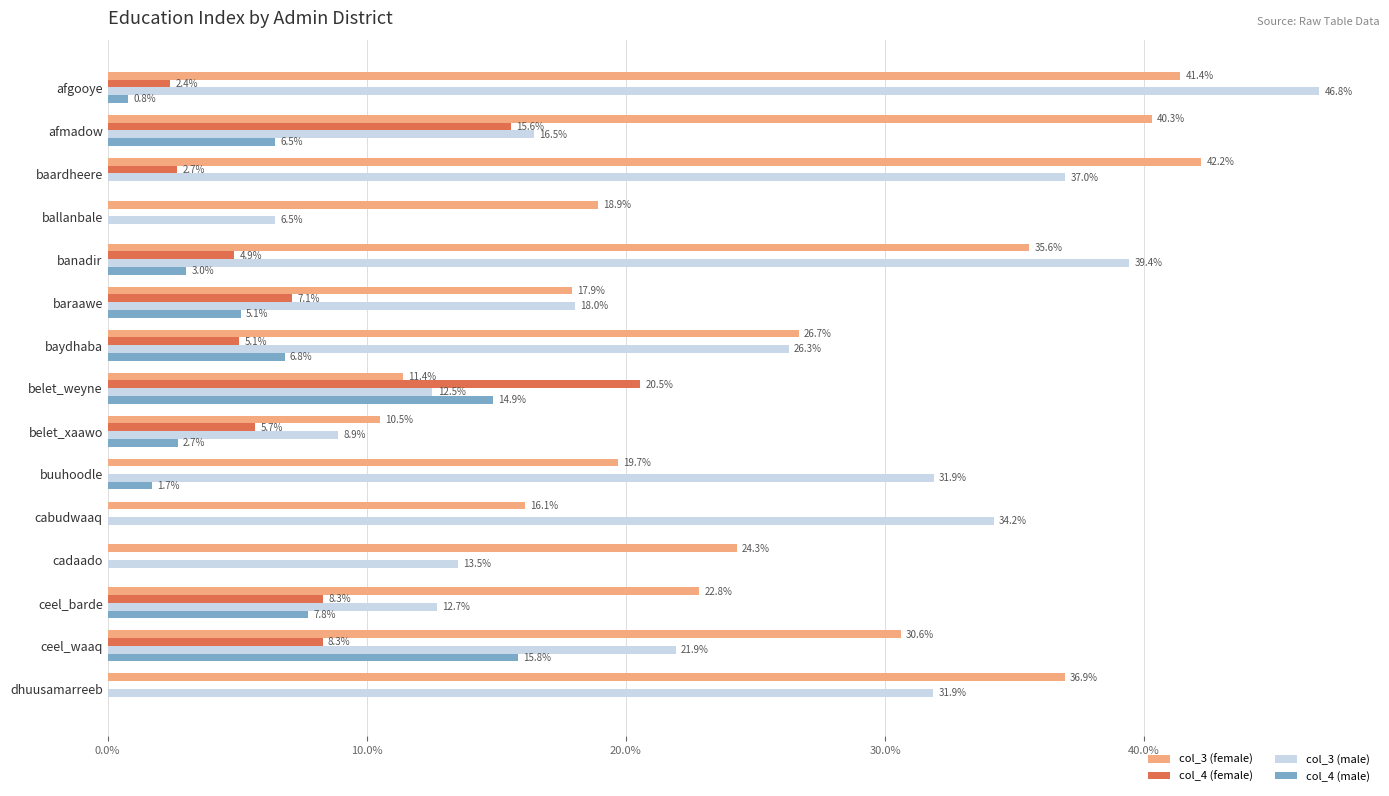

At how many categories does at least one series exceed 0?

15